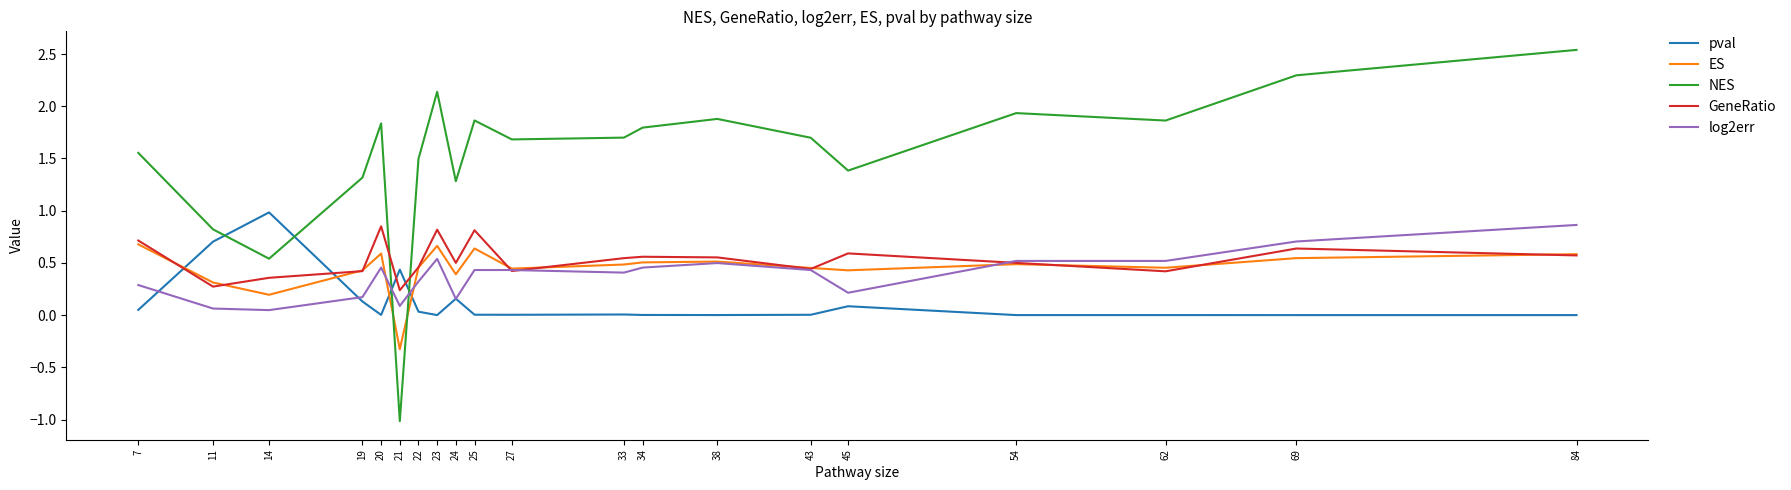

Which series has the largest total across all categories?

NES